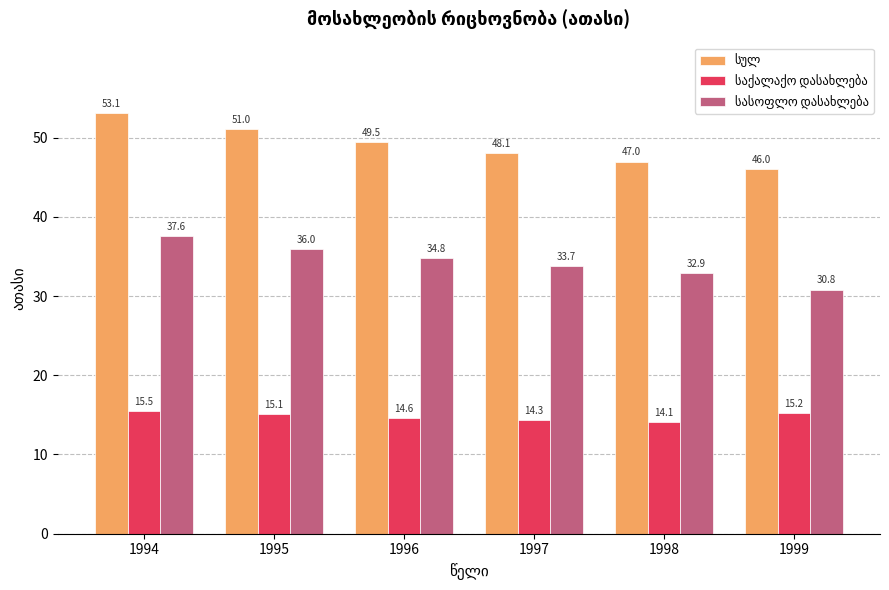

How many bars are there in total?

18